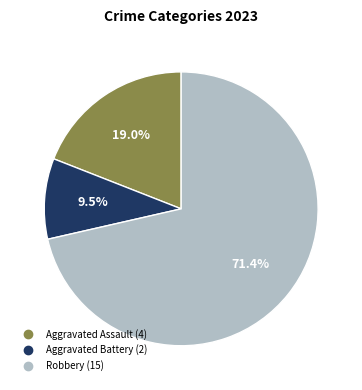

Is the sum of Aggravated Assault and Robbery greater than half?

Yes